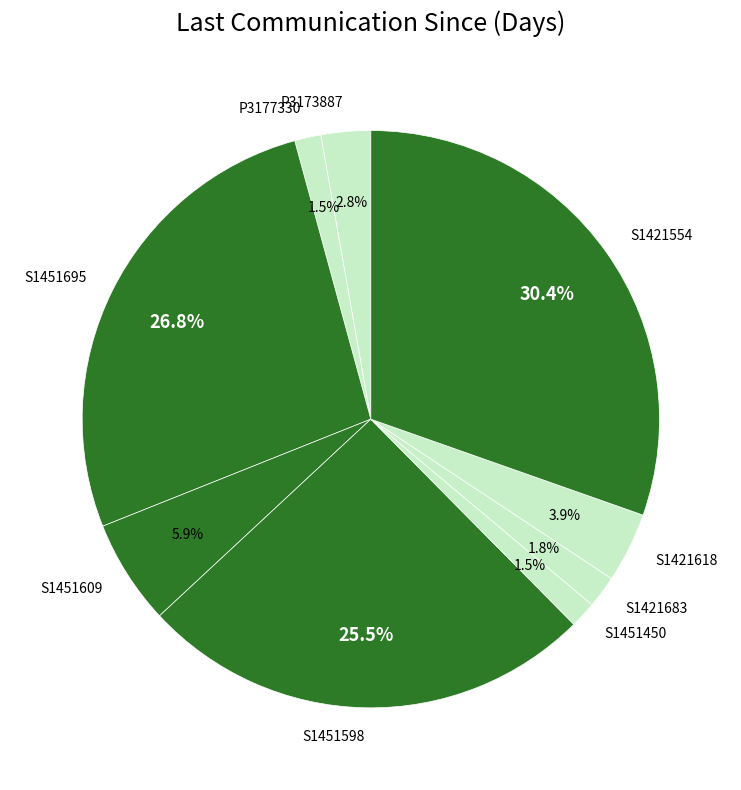

Do P3177330 and S1451598 together represent more than half of the pie?

No